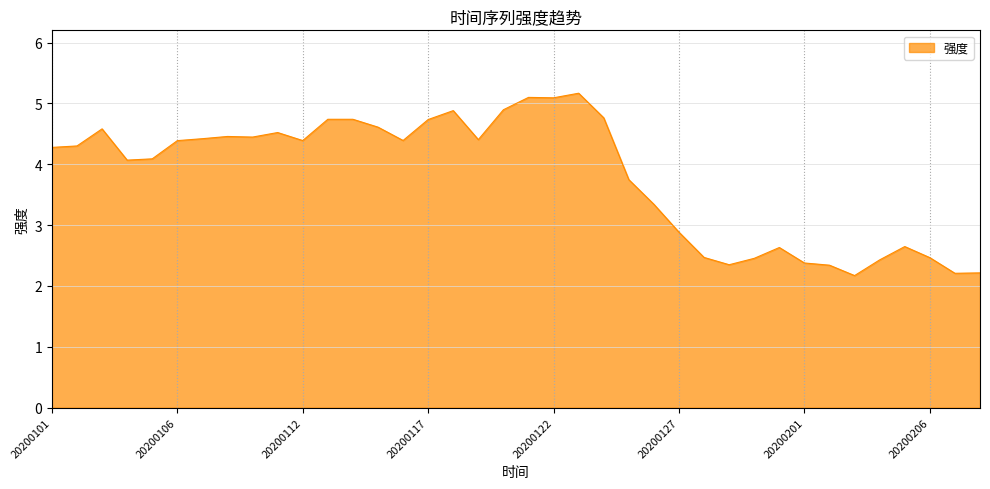

What is the difference between the maximum and minimum values?

3.0